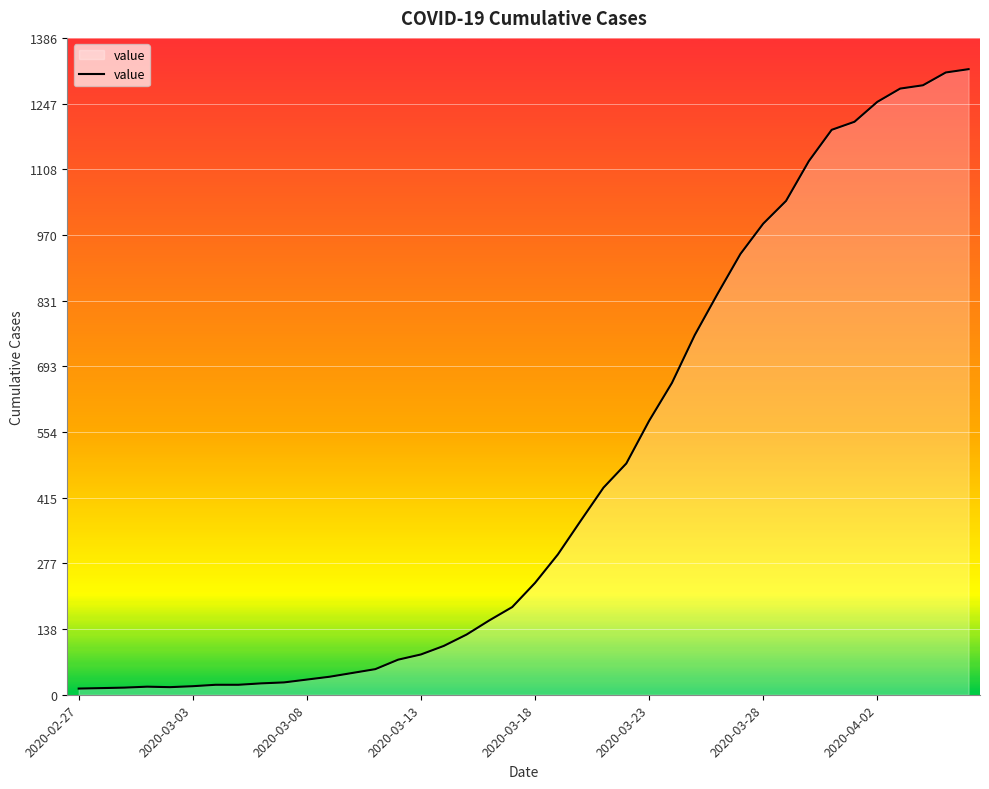

What is the difference between the maximum and minimum values?

1307